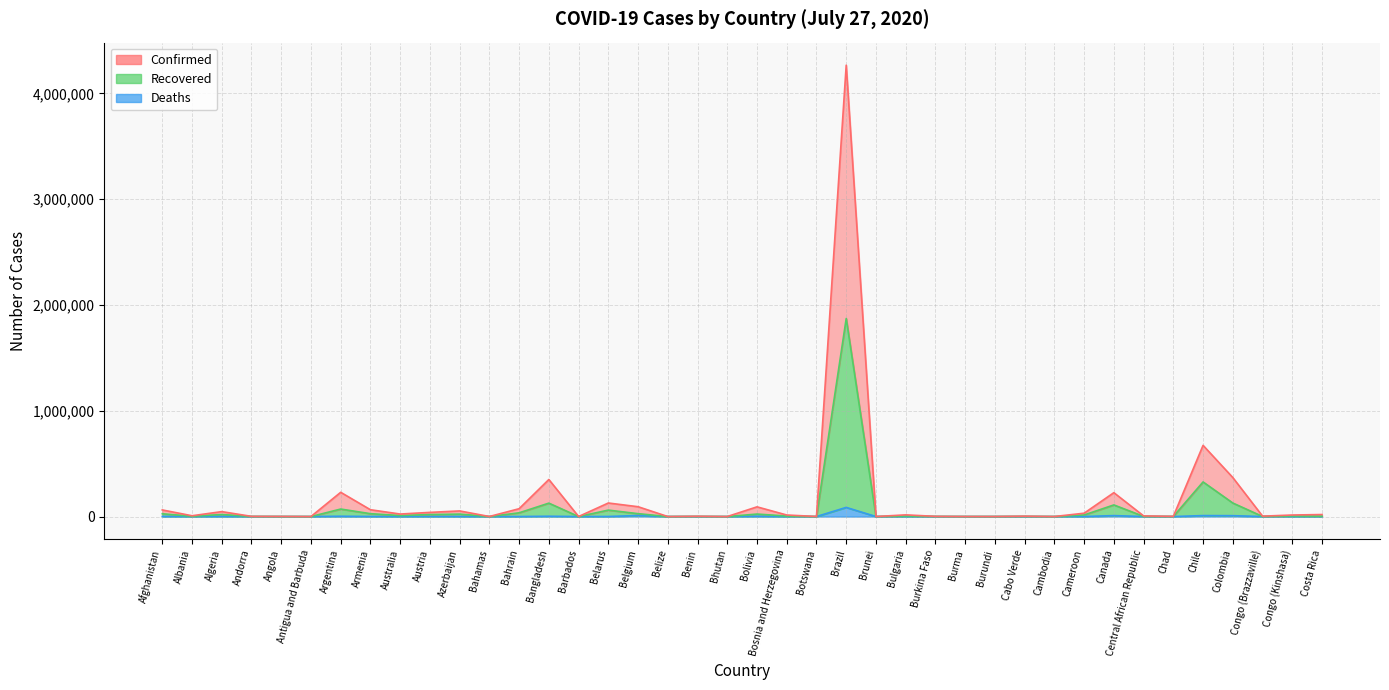

Does the chart have visible grid lines?

Yes